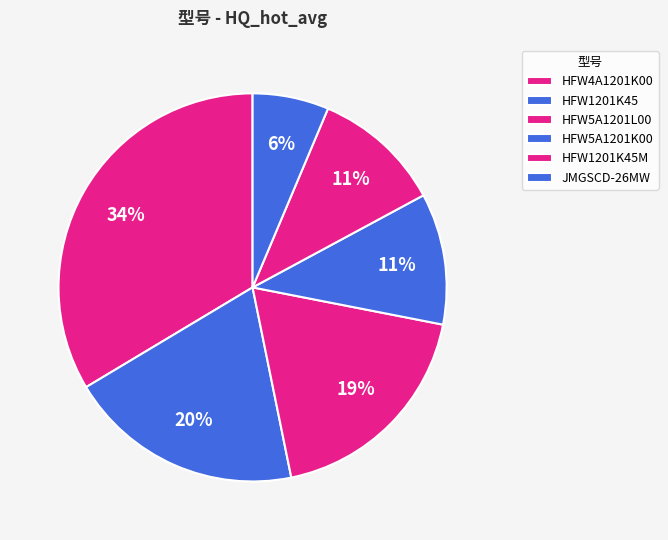

The HFW5A1201K00 slice represents 11% of the pie. True or false?

True